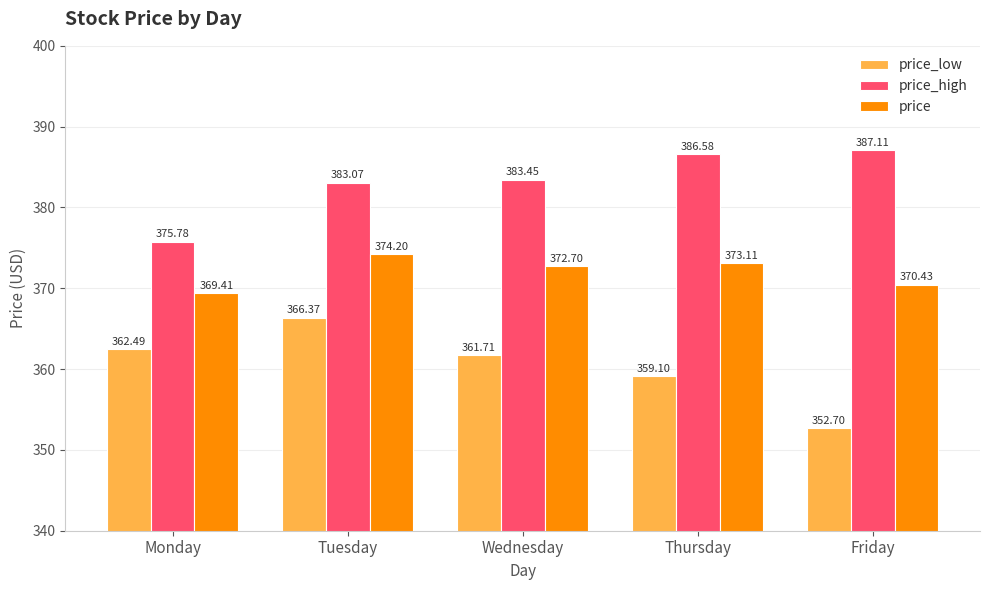

Which series has the widest spread of values?

price_low